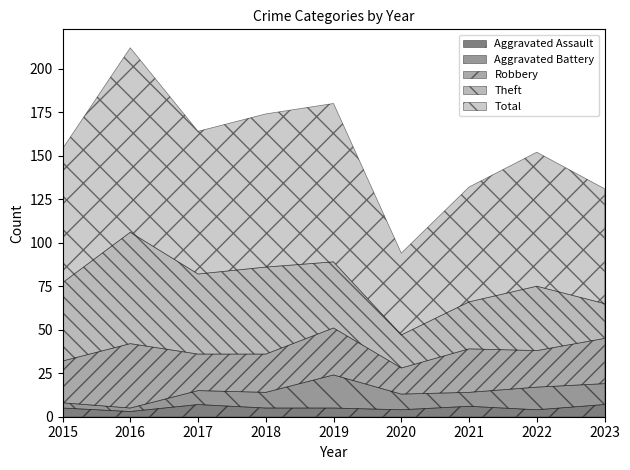

True or false: Aggravated Battery has a value of 13 at 2022.

True